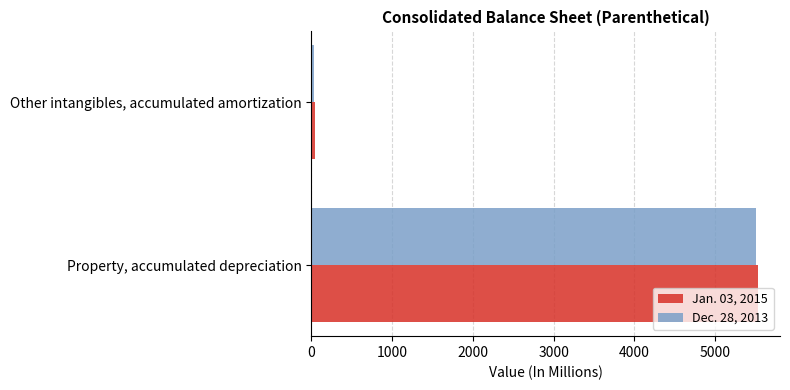

Rank the series at Property, accumulated depreciation from highest to lowest value.

Jan. 03, 2015, Dec. 28, 2013